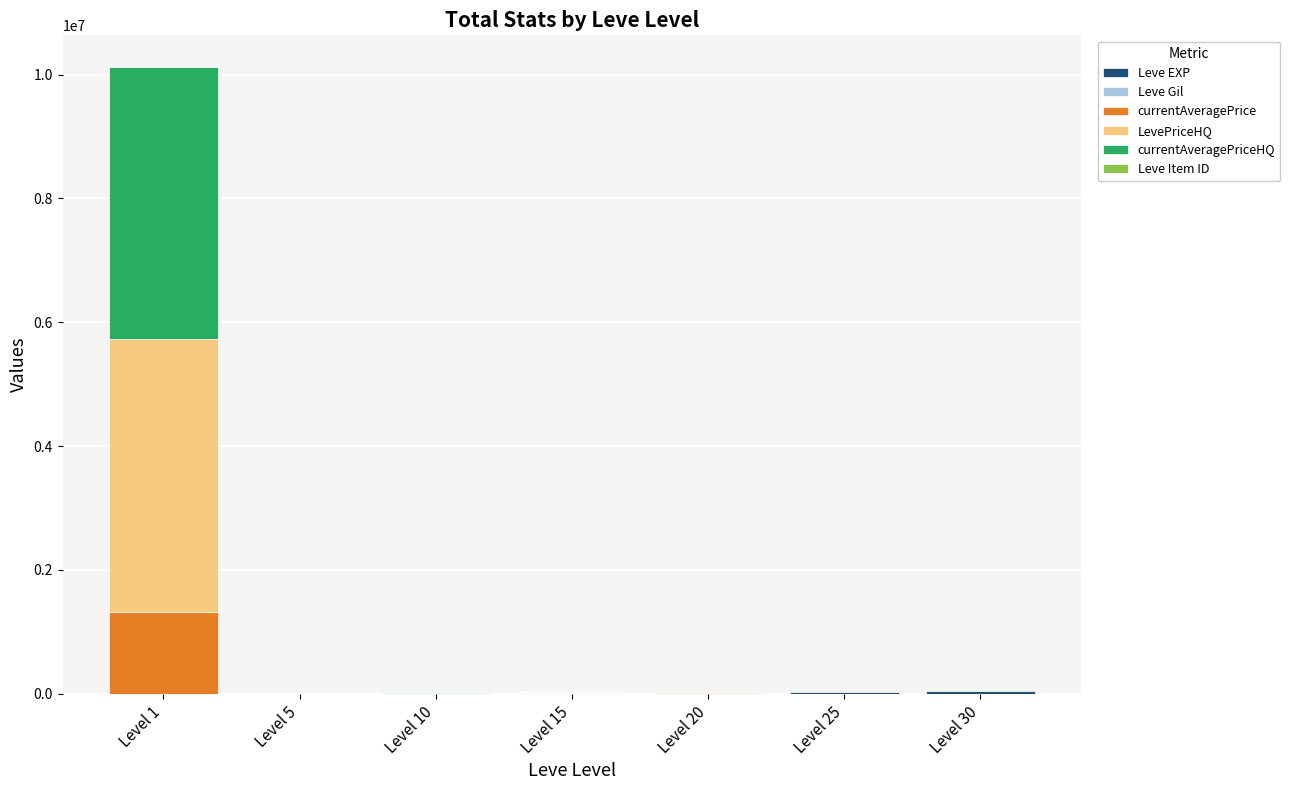

At which category is the sum across all series the highest?

Level 1